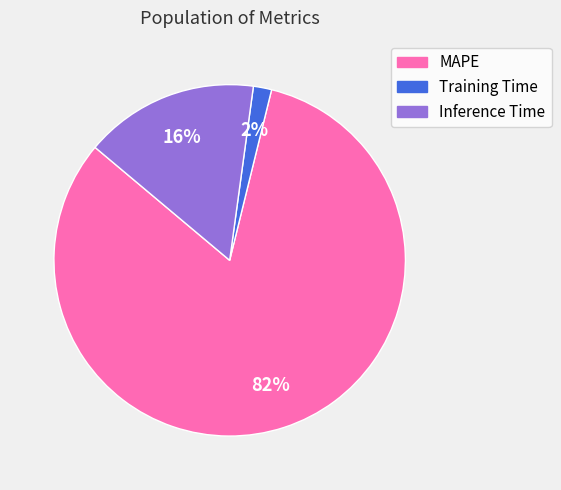

Is there a majority slice in this chart?

Yes